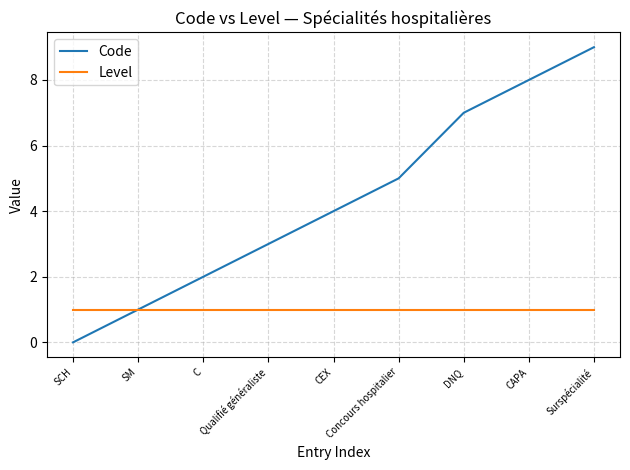

What is the label of the 3rd point from the right?

DNQ